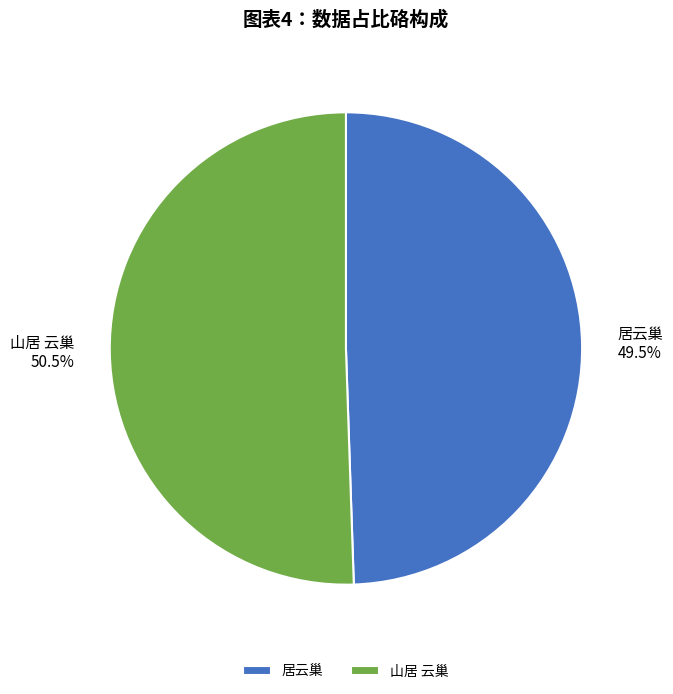

Which category has the smallest portion of the pie?

居云巢